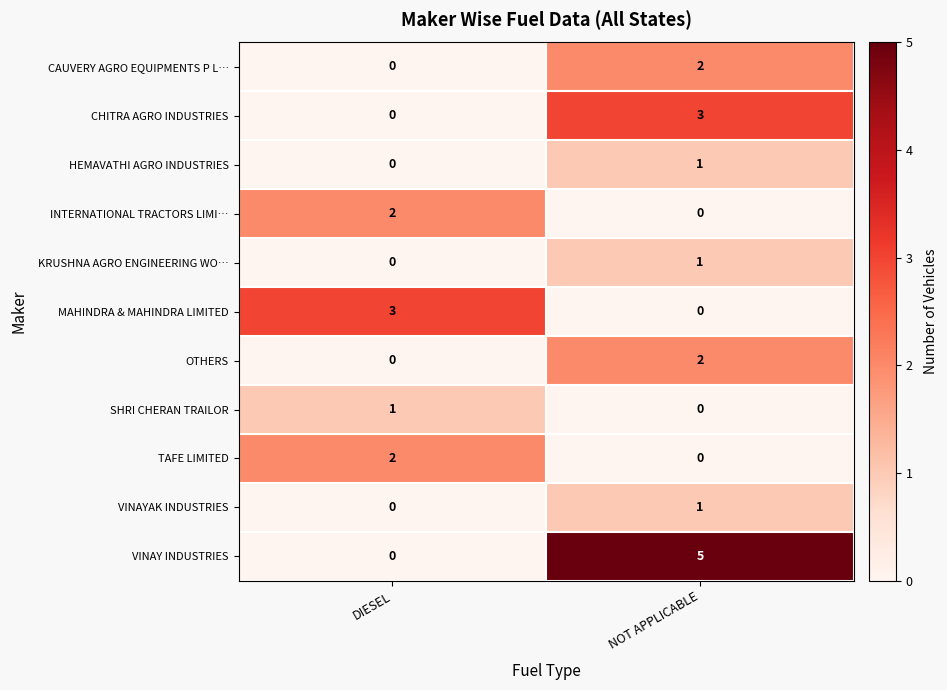

True or false: CAUVERY AGRO EQUIPMENTS P L… has a value of 0 at DIESEL.

True